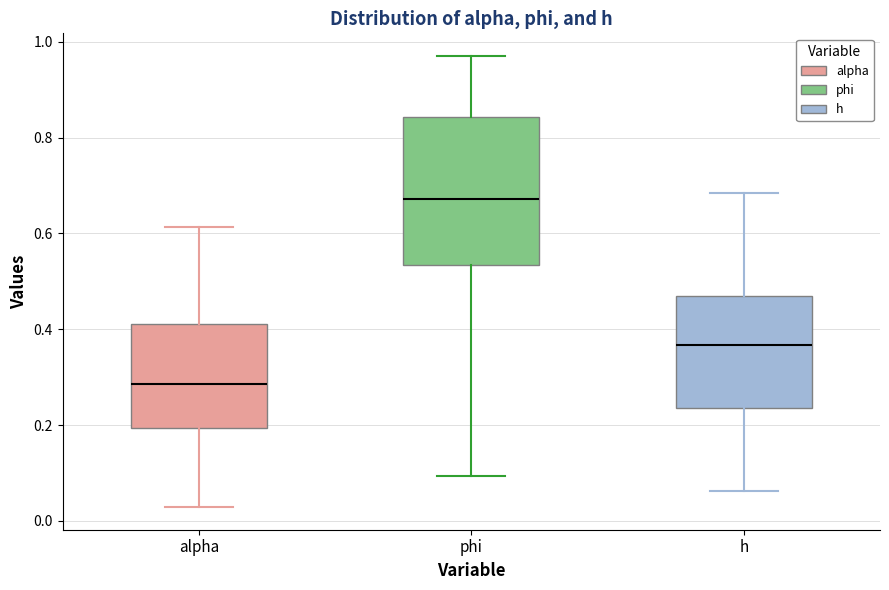

Which box is the tallest, from its lower edge to its upper edge?

phi